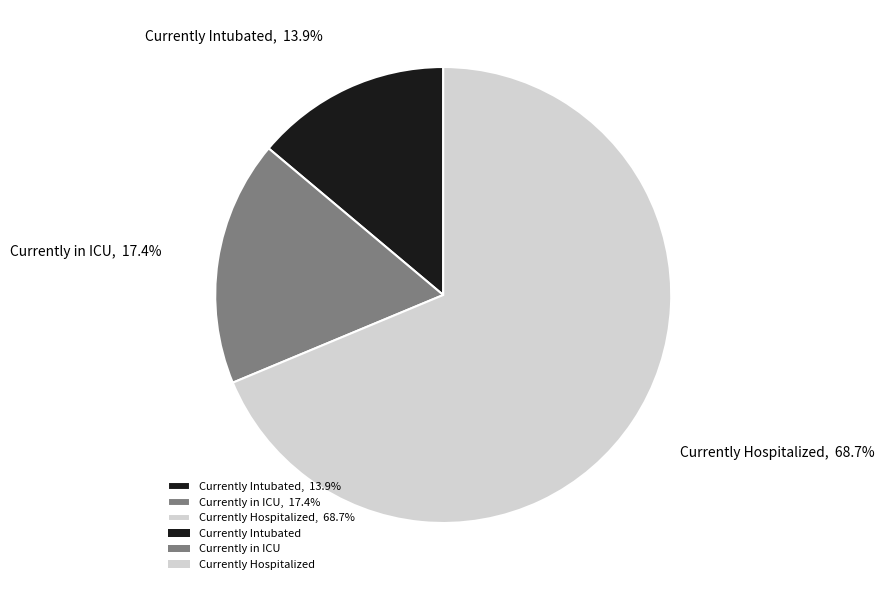

Combined, what portion of the pie is Currently in ICU and Currently Intubated?

31.3%